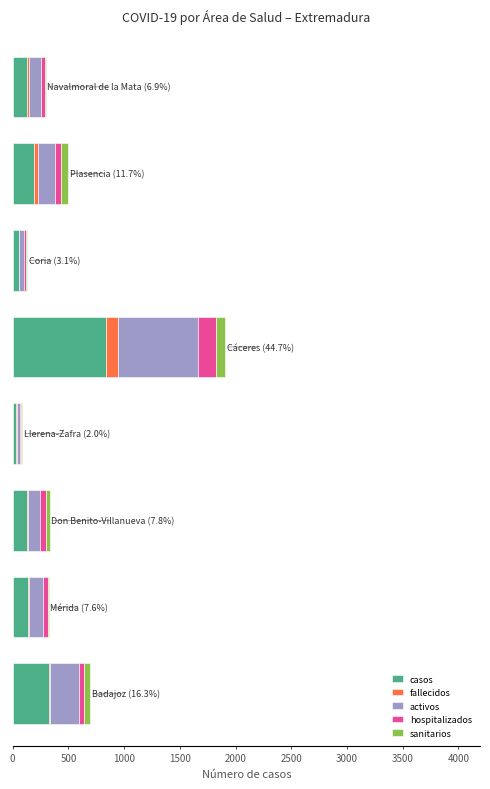

What are all the series names shown in the legend?

casos, fallecidos, activos, hospitalizados, sanitarios